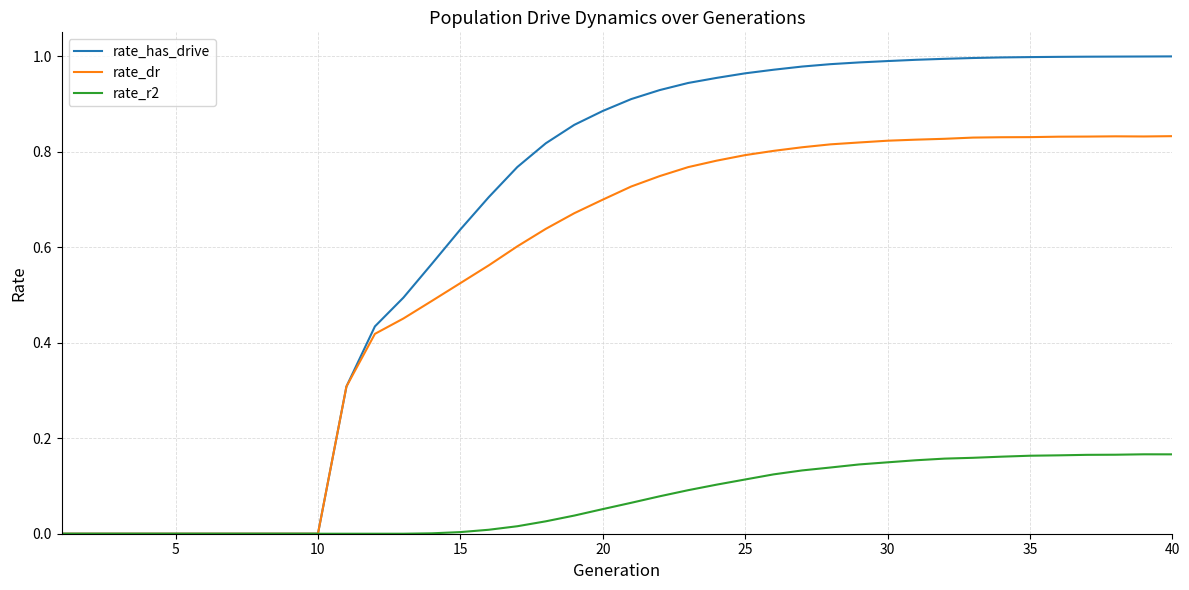

Which series has the largest range (max minus min)?

rate_has_drive